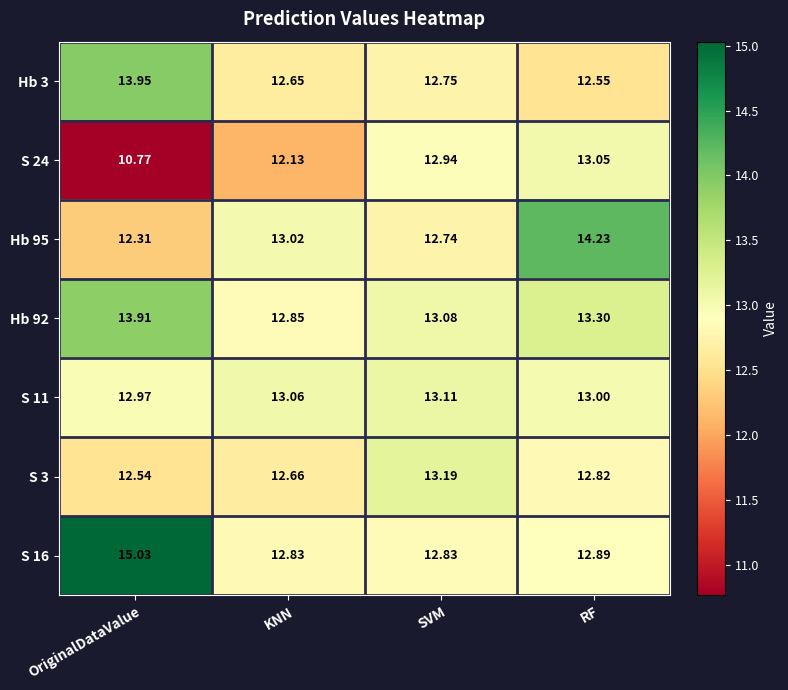

Where is S 24 nearest to the value 11?

OriginalDataValue